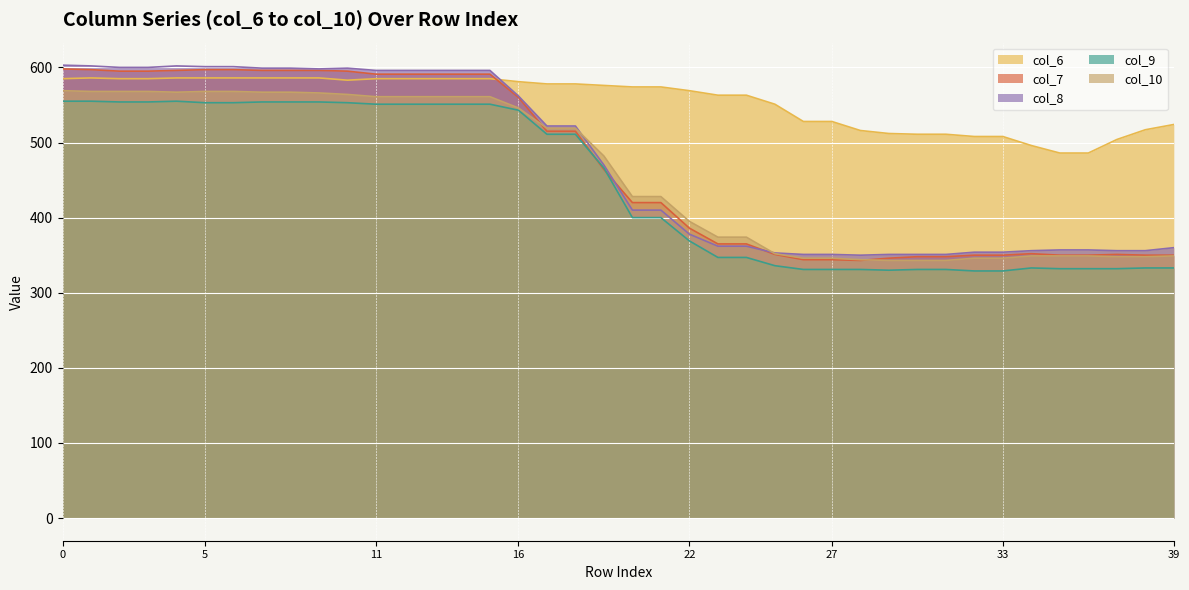

What is the label of the 14th point from the right?

26